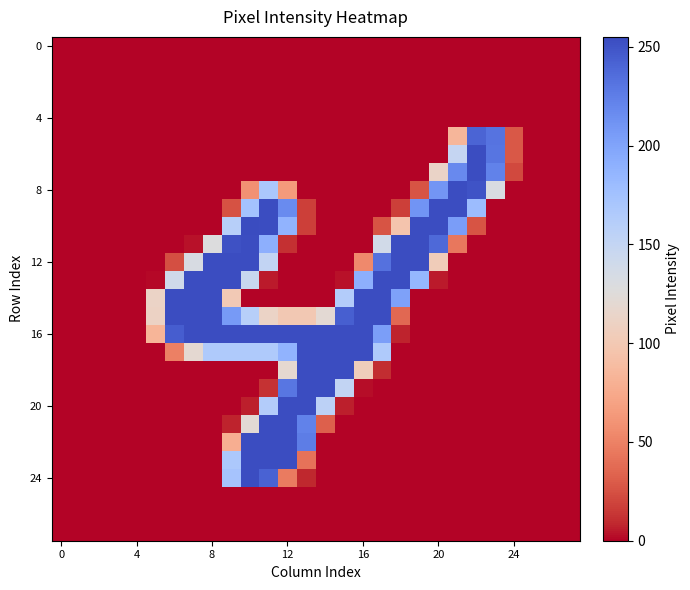

At which category is the sum across all series the highest?

11